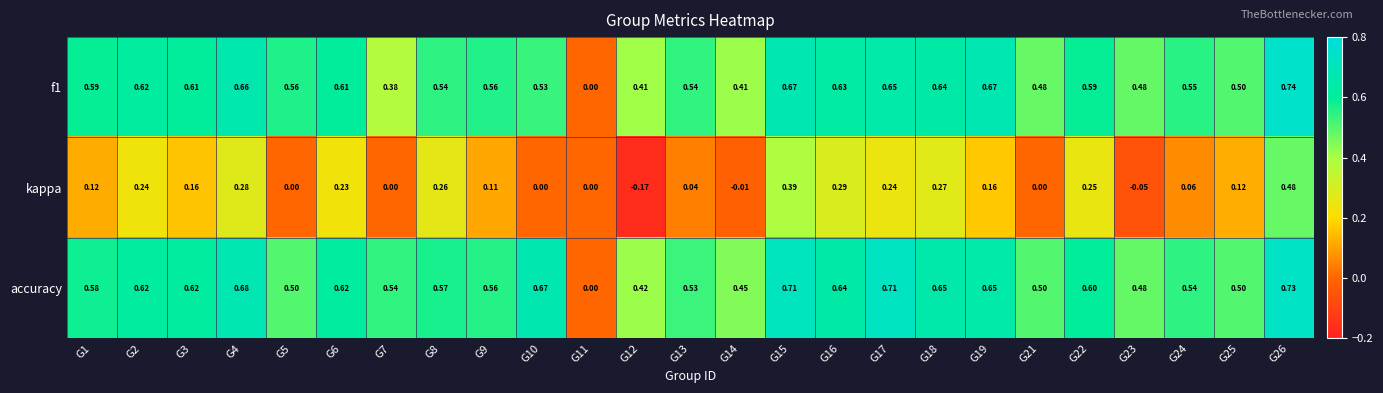

Between G14 and G25, which series saw the biggest shift?

kappa